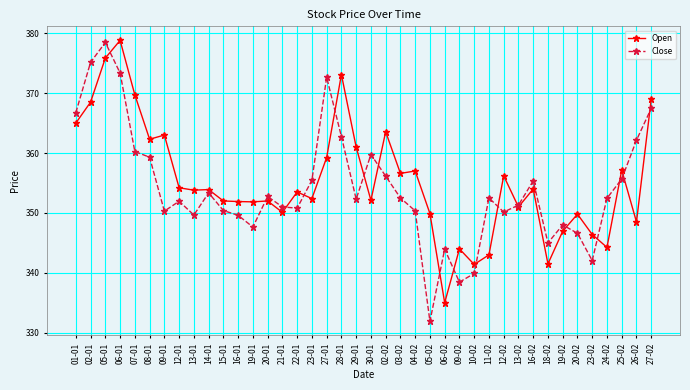

What is the value of the Open point at the 30th from the left?

356.2